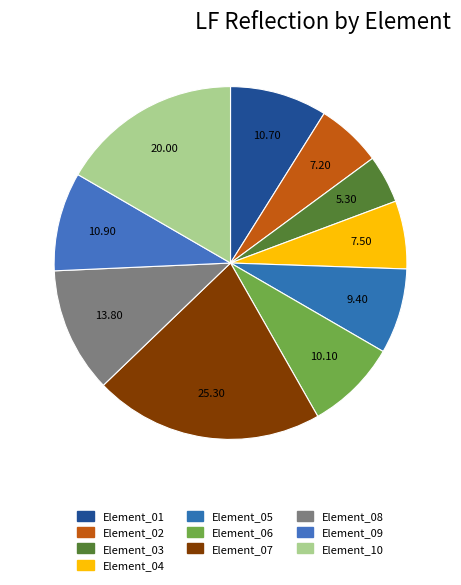

Is it true that Element_08 is 11% of the pie?

True